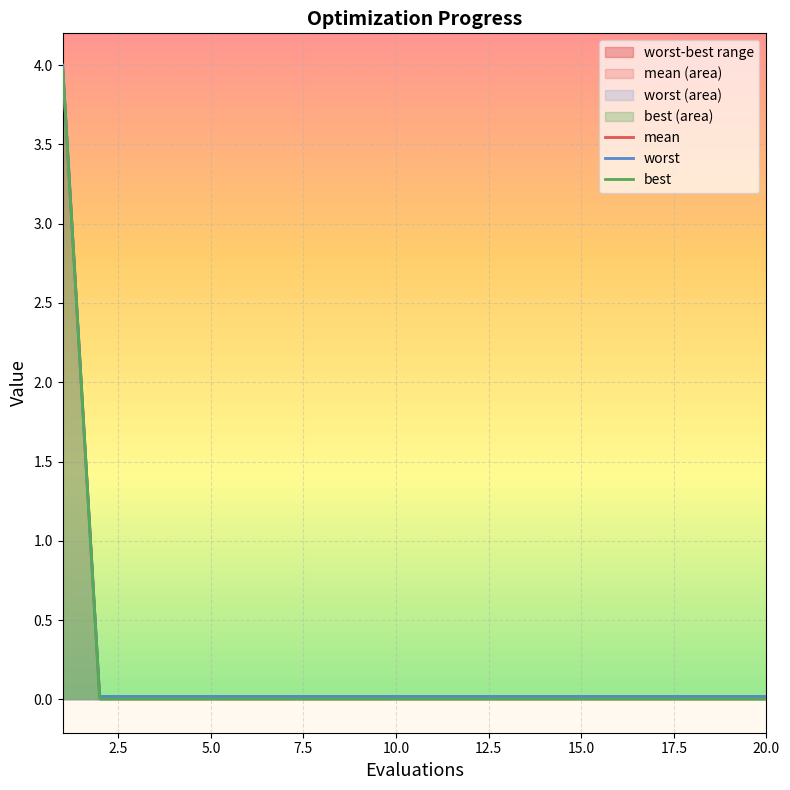

True or false: best has more than 0 points higher than both neighbors.

False